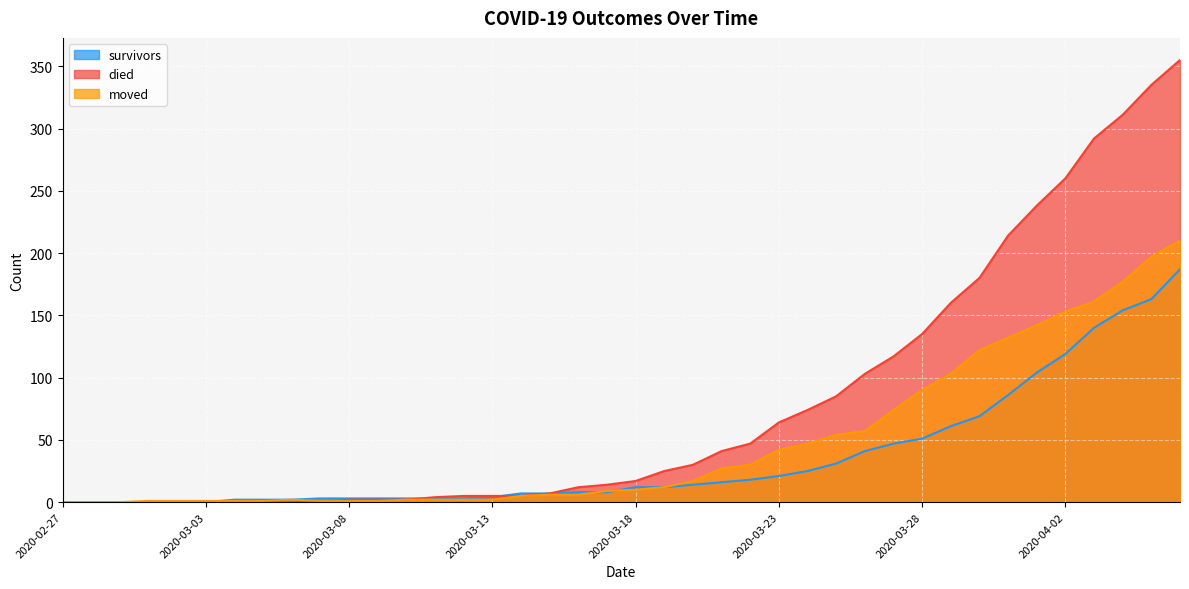

Rank the categories by died value from highest to lowest.

2020-04-06, 2020-04-05, 2020-04-04, 2020-04-03, 2020-04-02, 2020-04-01, 2020-03-31, 2020-03-30, 2020-03-29, 2020-03-28, 2020-03-27, 2020-03-26, 2020-03-25, 2020-03-24, 2020-03-23, 2020-03-22, 2020-03-21, 2020-03-20, 2020-03-19, 2020-03-18, 2020-03-17, 2020-03-16, 2020-03-15, 2020-03-12, 2020-03-13, 2020-03-14, 2020-03-11, 2020-03-08, 2020-03-09, 2020-03-10, 2020-02-27, 2020-02-28, 2020-02-29, 2020-03-01, 2020-03-02, 2020-03-03, 2020-03-04, 2020-03-05, 2020-03-06, 2020-03-07